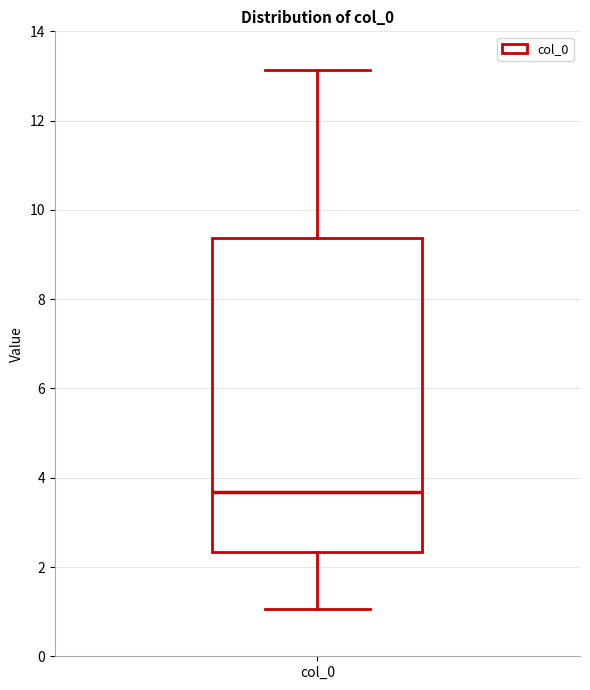

Where is the lower edge of the box for col_0 on the y-axis? The values are not printed on the chart, so give them approximately, as read against the axis.

2.4